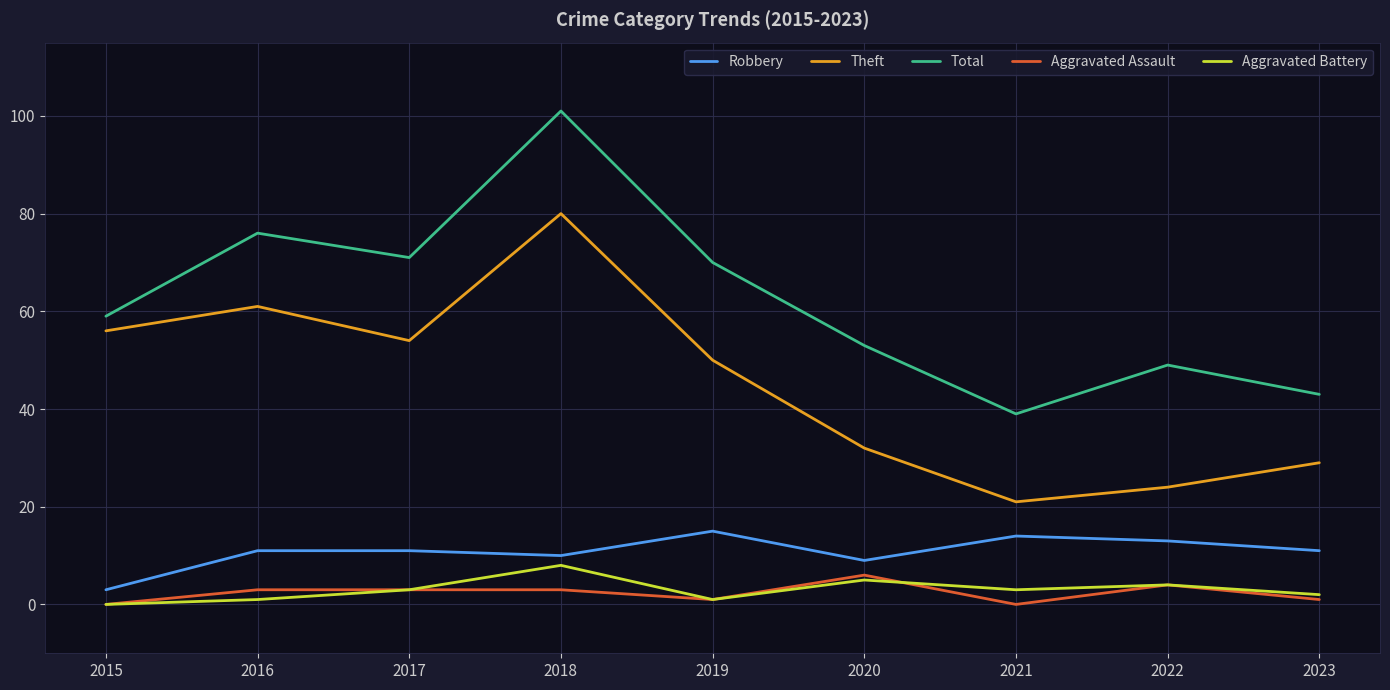

What is the difference between the maximum and minimum values in the Theft series?

59